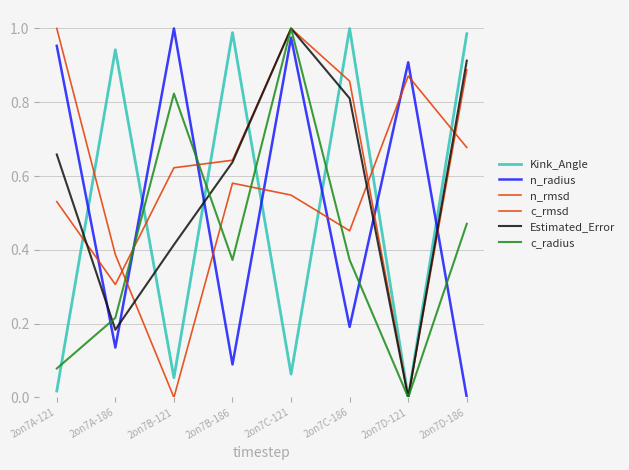

What is the approximate value of Estimated_Error at 2on7B-121?

0.4